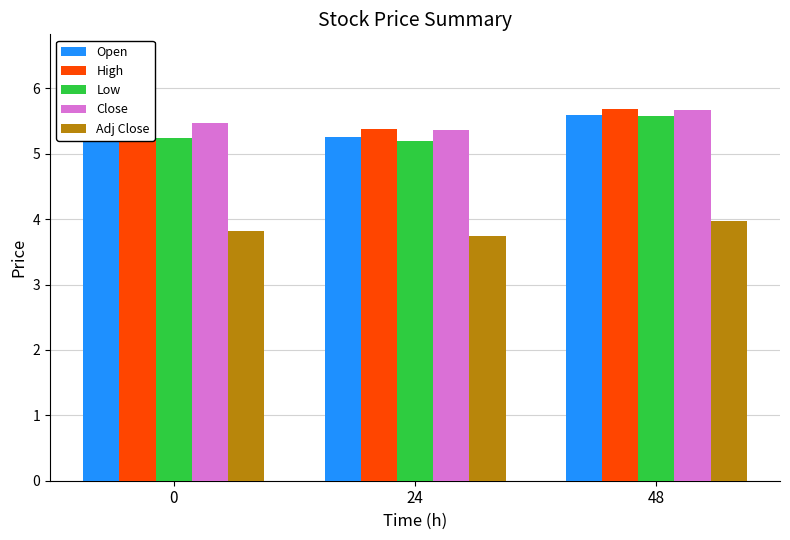

How many Open values are between 5 and 6?

3